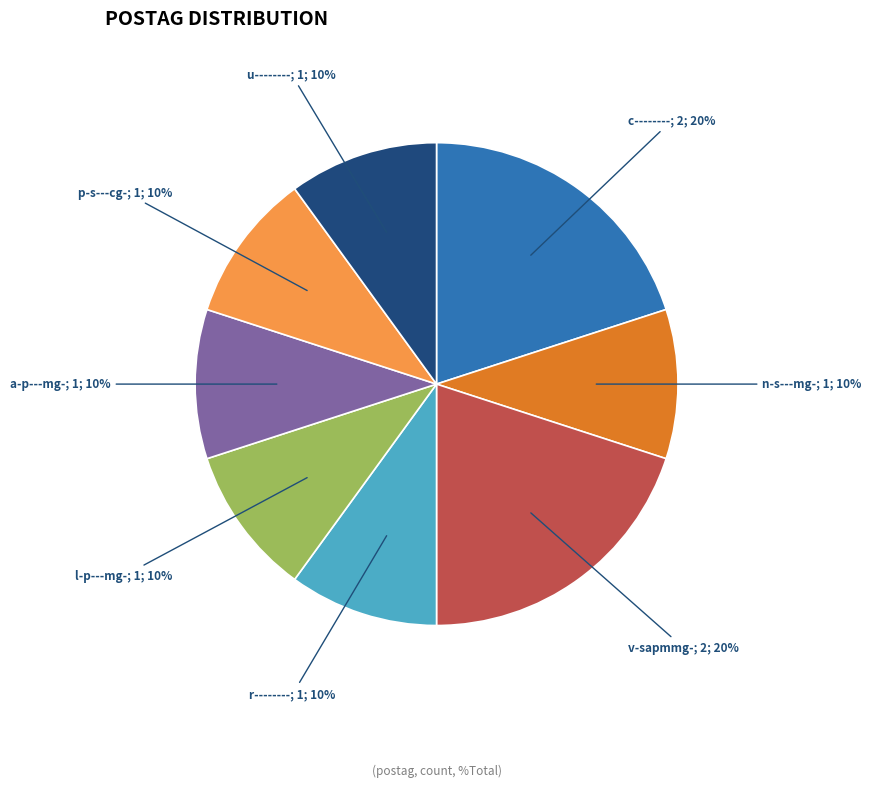

To the nearest percent, what is the average slice percentage?

12%